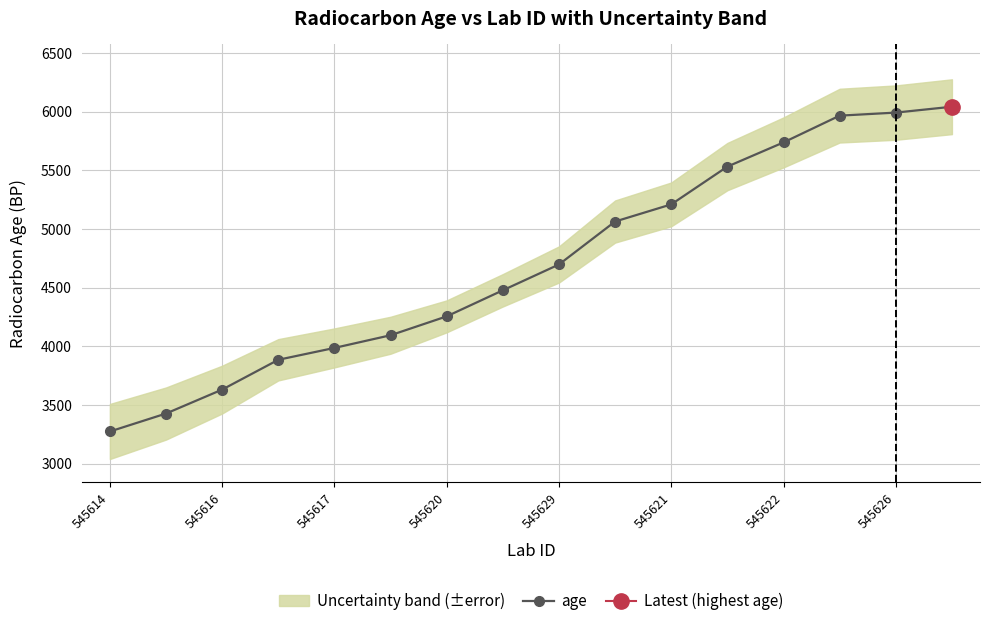

The age series shows 1154 at 545617. True or false?

False